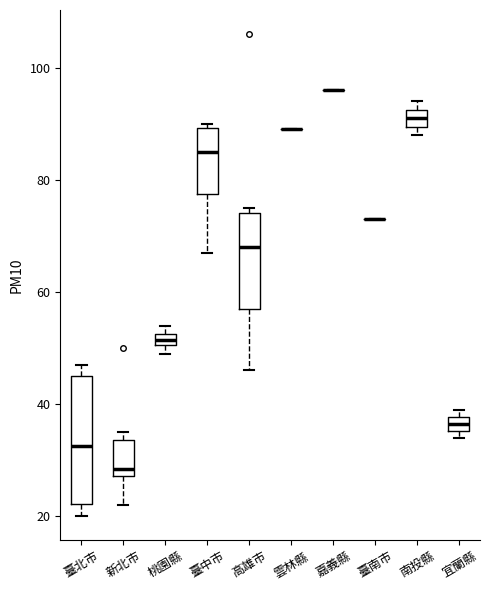

Comparing the boxes themselves (not the whiskers), which one is the tallest?

臺北市